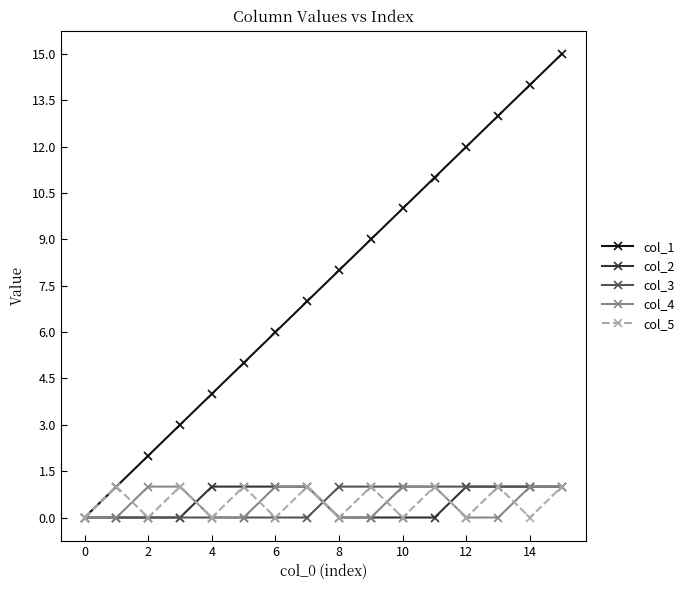

Which series has the widest spread of values?

col_1